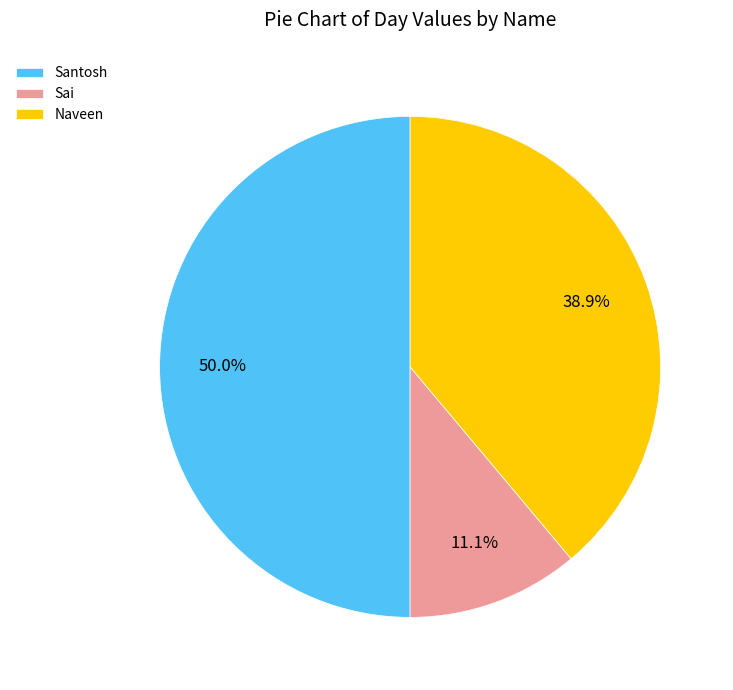

Which has a higher value, Sai or Naveen?

Naveen